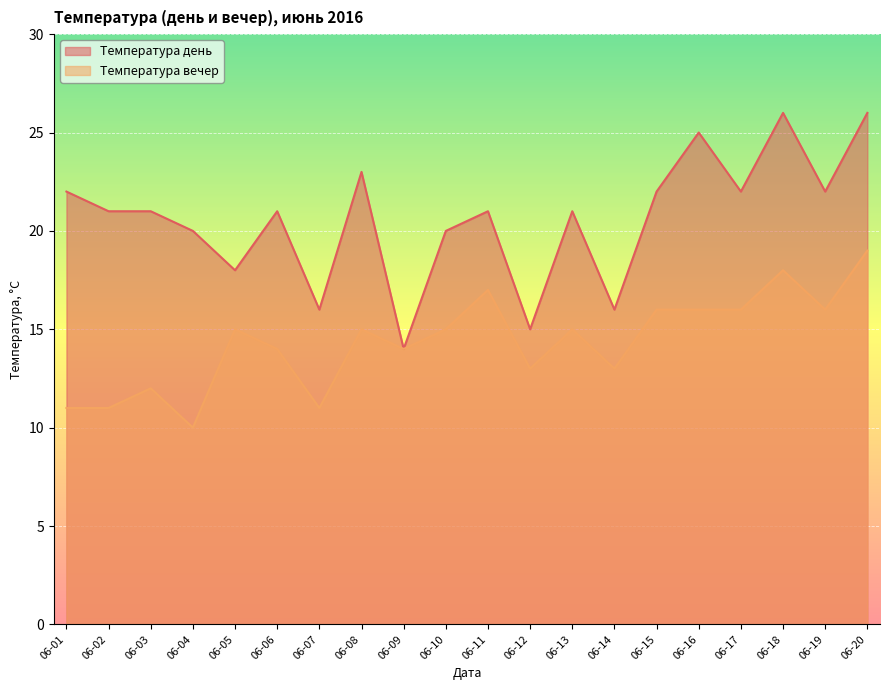

Does the chart display data point markers on the line(s)?

No